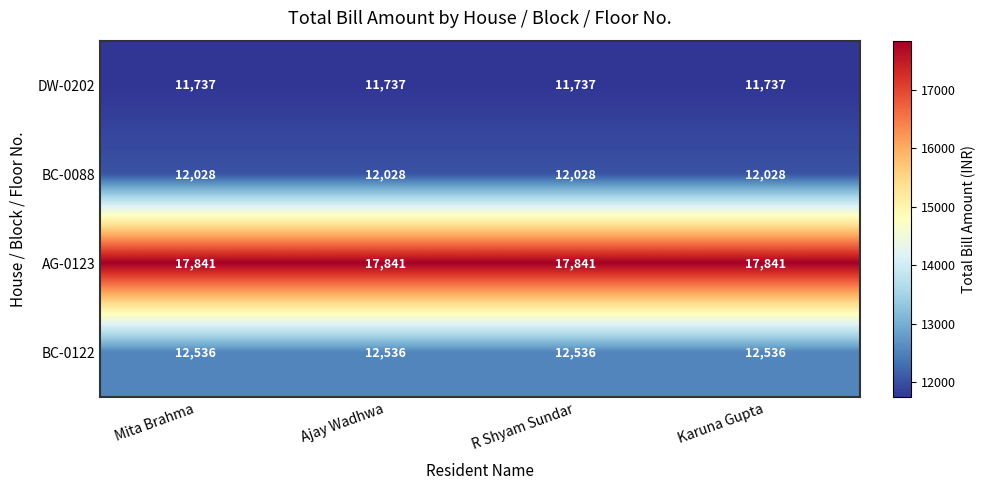

The AG-0123 series shows 28104 at Ajay Wadhwa. True or false?

False